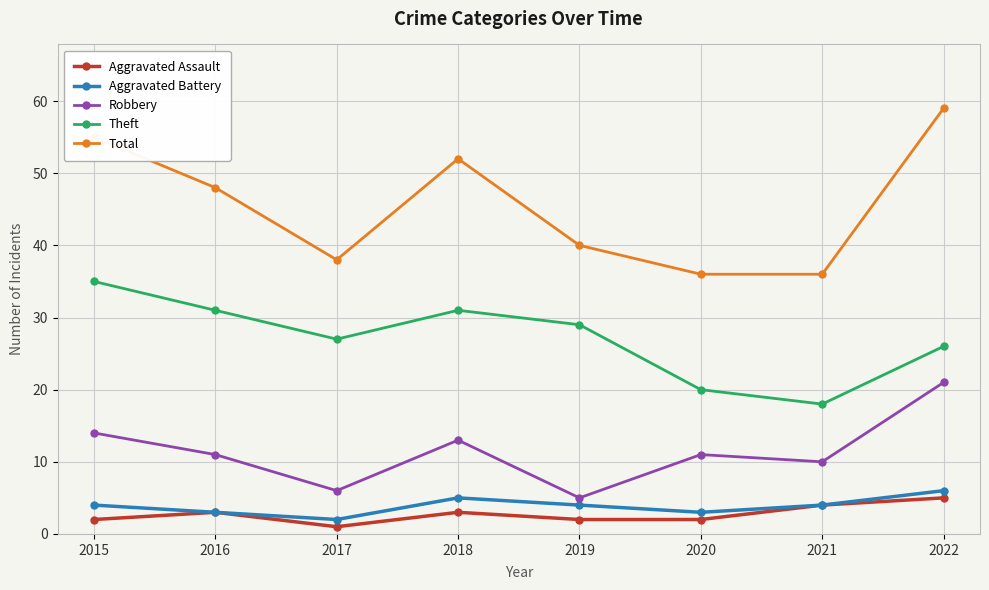

What is the difference between the maximum and minimum values in the Theft series?

17